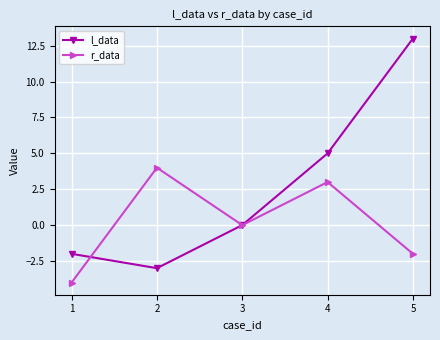

What is the spread (max minus min) of values at 2?

7